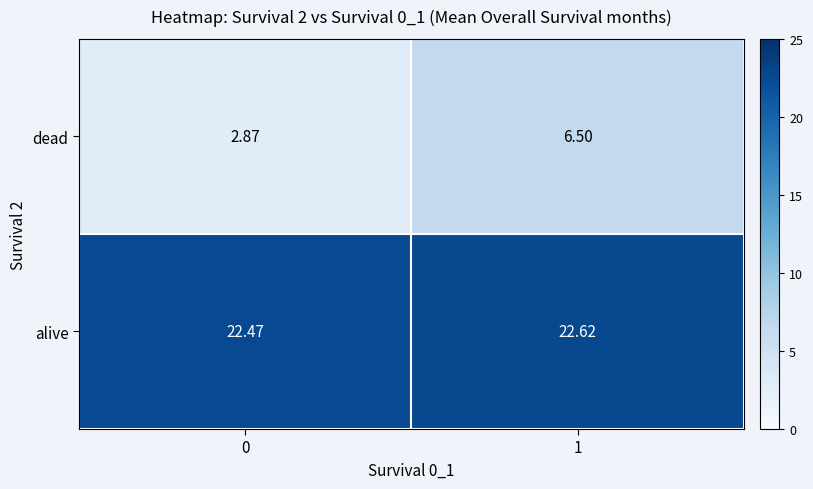

Is the value of dead at 0 greater than the value of alive at 1?

No